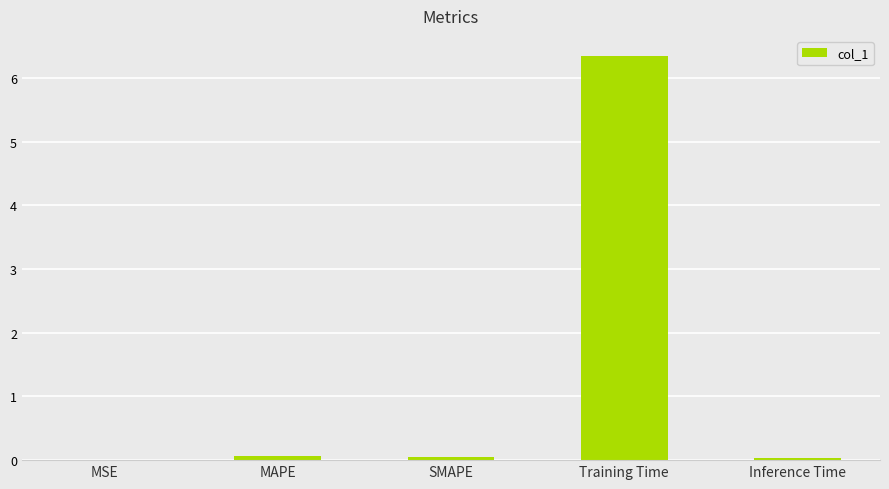

What is the greatest value displayed?

6.3